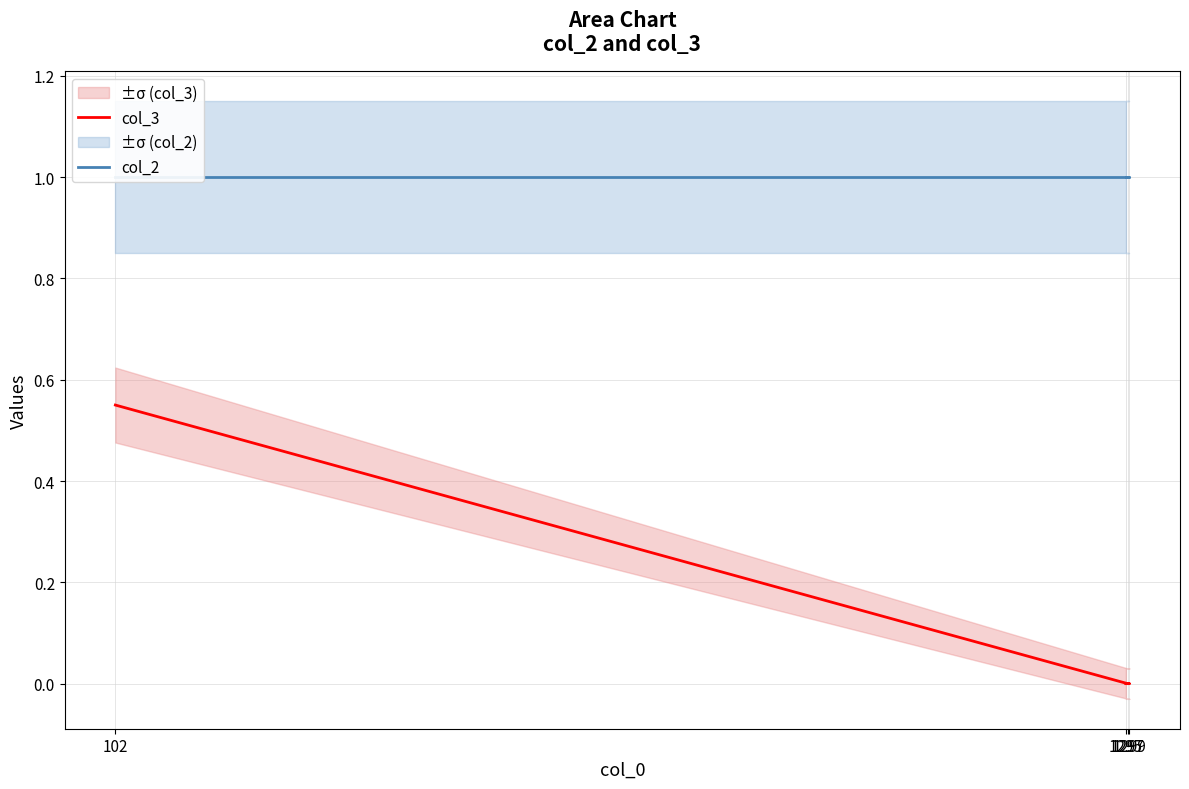

Read the col_2 value at 102.

1.0